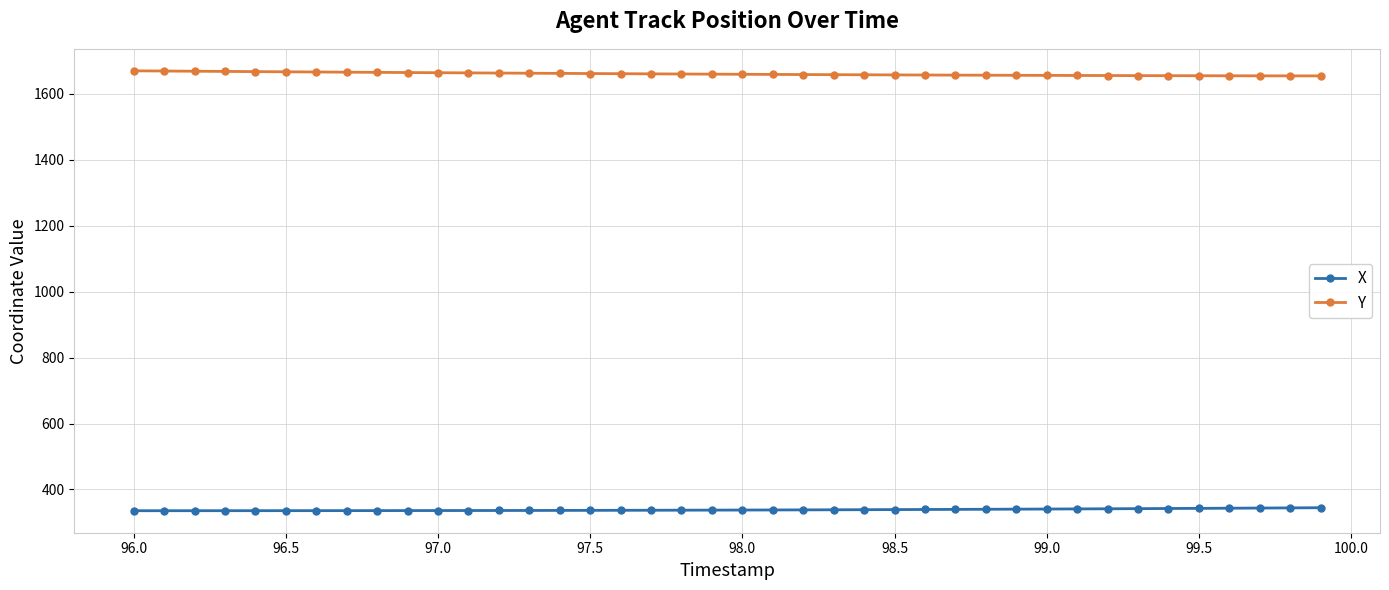

What is the average value of the X series?

338.5